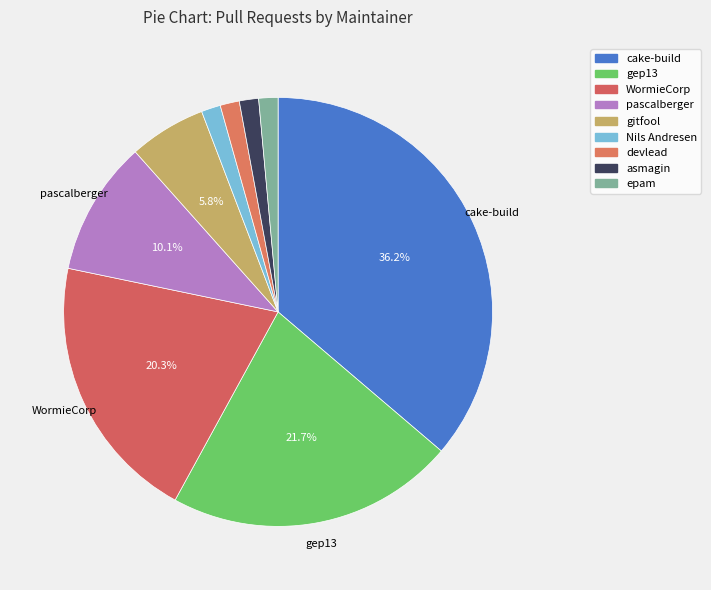

What is the change in value from gep13 to pascalberger?

-8